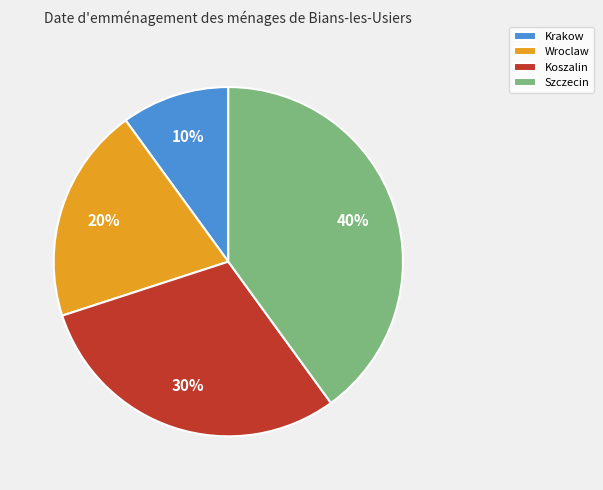

To the nearest percent, what portion does Krakow represent?

10%